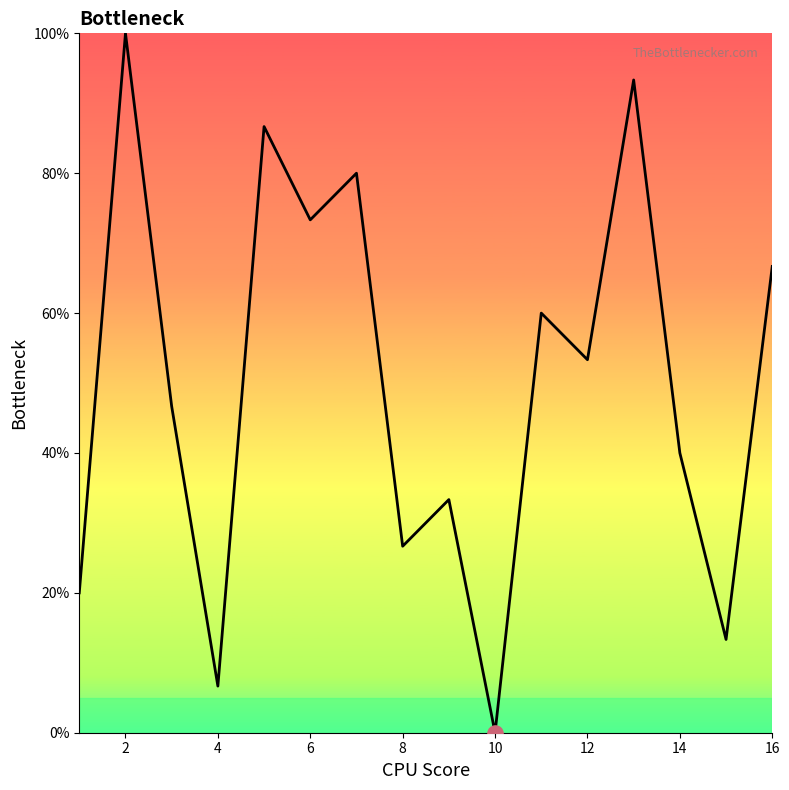

What is the maximum value shown in the chart?

100.0